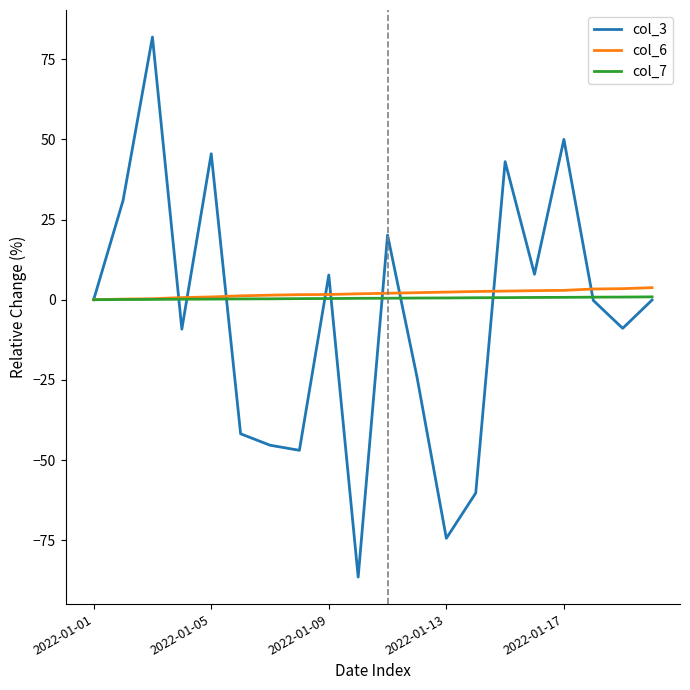

Which series has the widest spread of values?

col_3